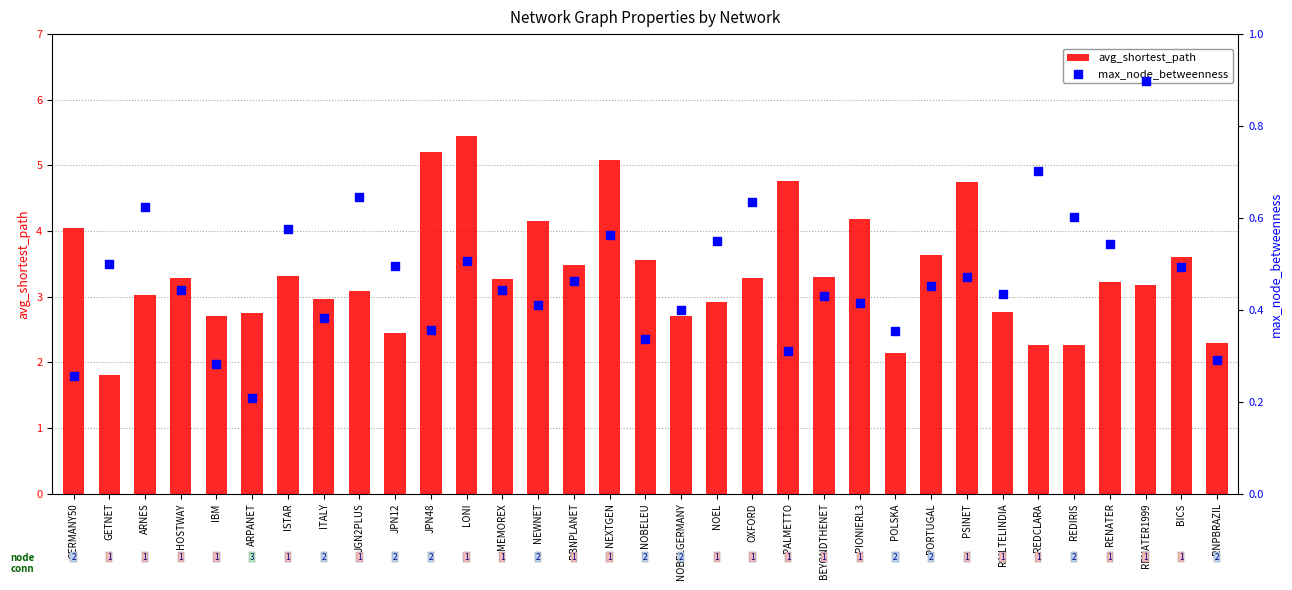

Which series reaches the minimum Y coordinate?

max_node_betweenness